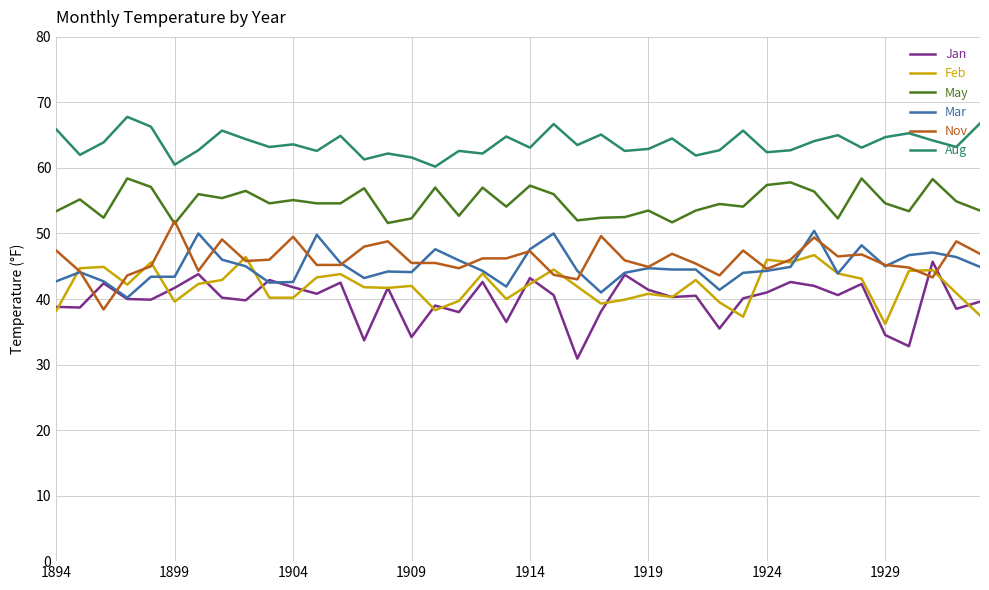

What is the smallest value displayed?

30.9